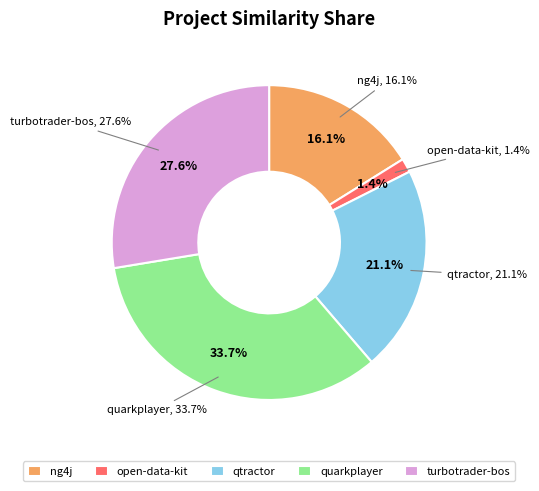

What is the total percentage of quarkplayer.csv and open-data-kit.csv?

35.1%